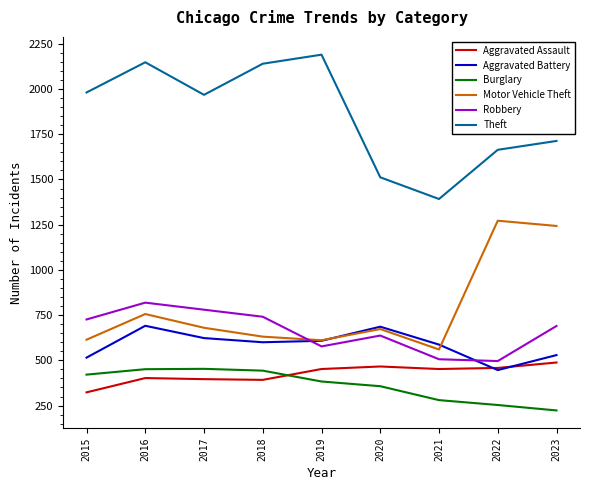

Is the value of Aggravated Battery at 2023 greater than the value of Theft at 2021?

No